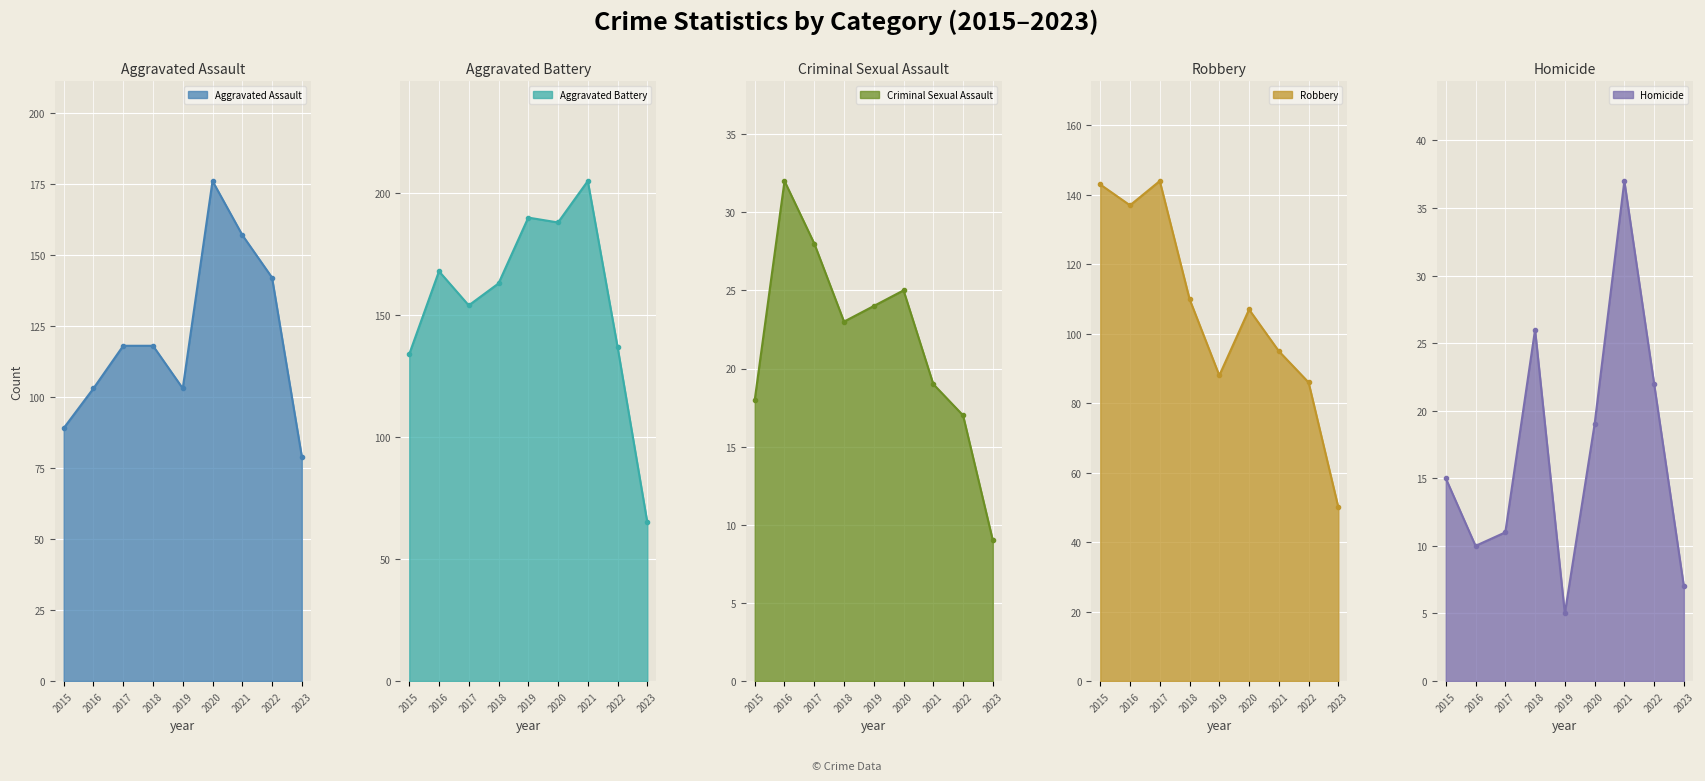

Is it true that Aggravated Assault equals 174 at 2018?

False